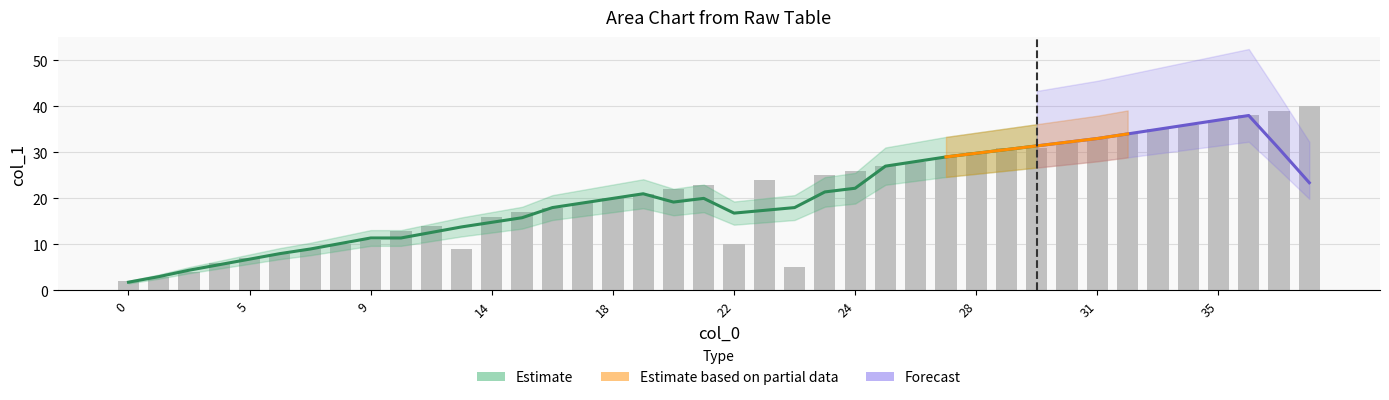

Is it true that the value at 27 is 51?

False